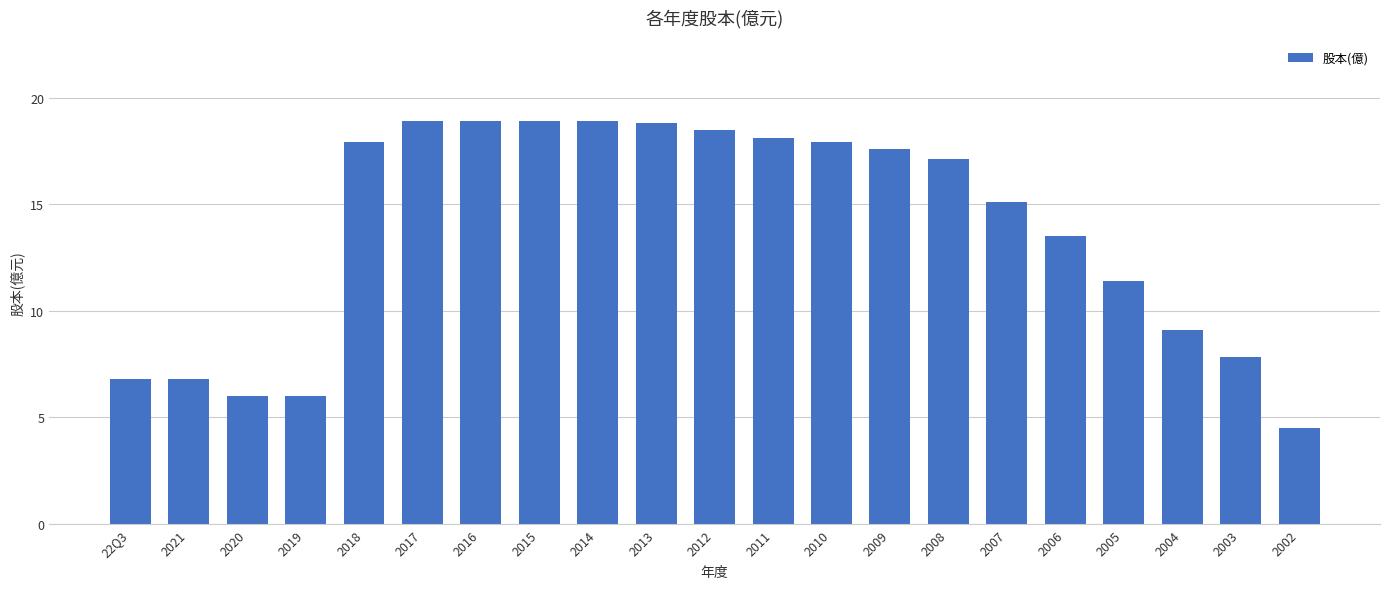

How many values exceed 17?

11